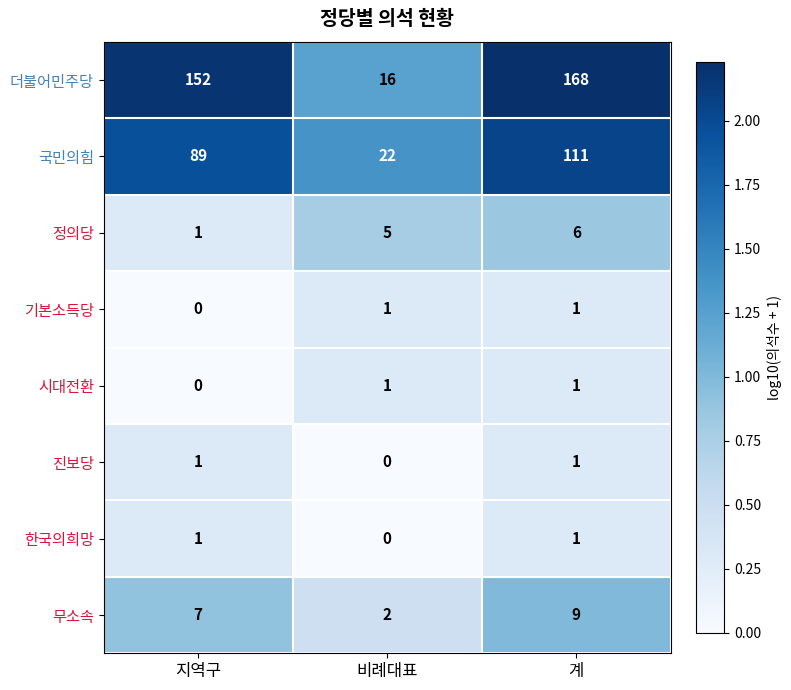

Reading left to right, transcribe all the data shown in this chart.

더불어민주당: 지역구=152	비례대표=16	계=168
국민의힘: 지역구=89	비례대표=22	계=111
정의당: 지역구=1	비례대표=5	계=6
기본소득당: 지역구=0	비례대표=1	계=1
시대전환: 지역구=0	비례대표=1	계=1
진보당: 지역구=1	비례대표=0	계=1
한국의희망: 지역구=1	비례대표=0	계=1
무소속: 지역구=7	비례대표=2	계=9